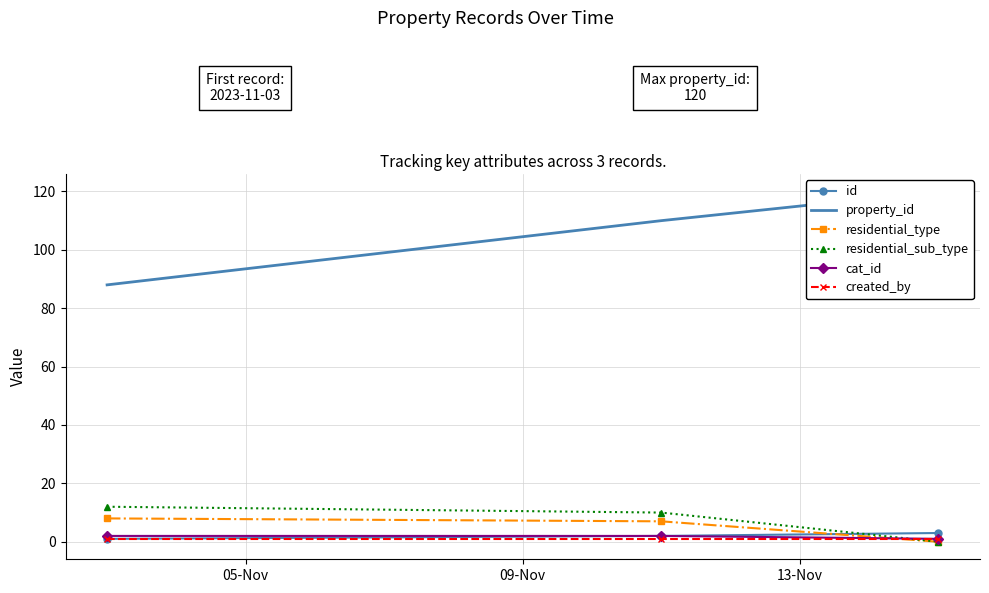

How many data points does each series have?

3